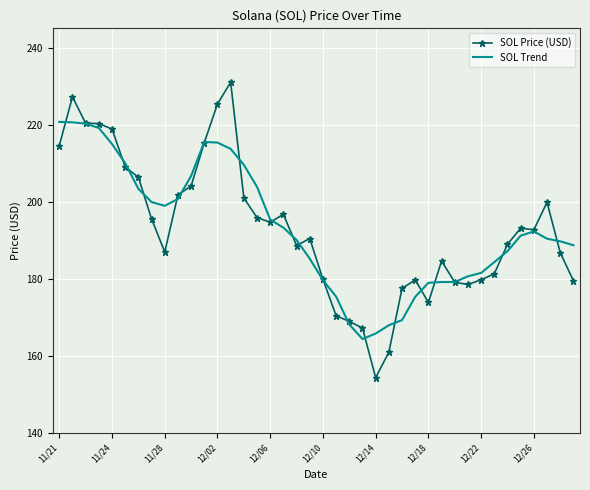

Which series has the widest spread of values?

SOL Price (USD)